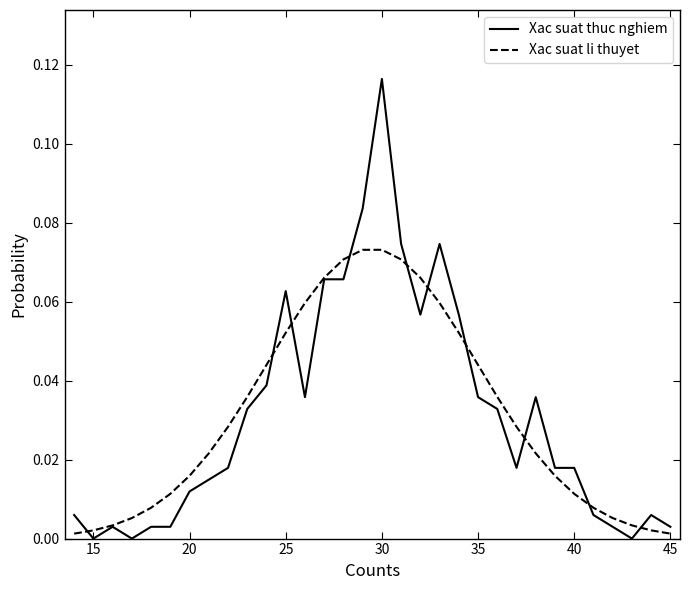

Which series has the largest range (max minus min)?

Xac suat thuc nghiem